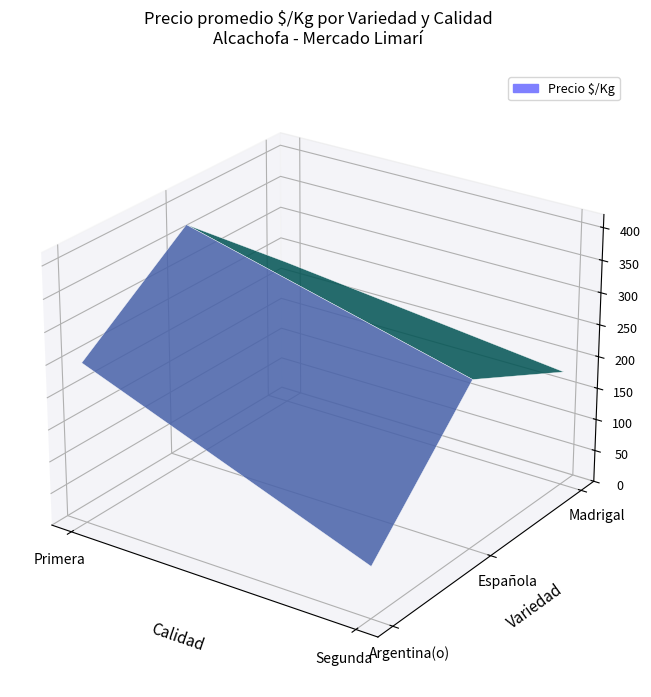

What is the ratio of the value at Argentina(o)_Segunda to the value at Española_Segunda?

0.3